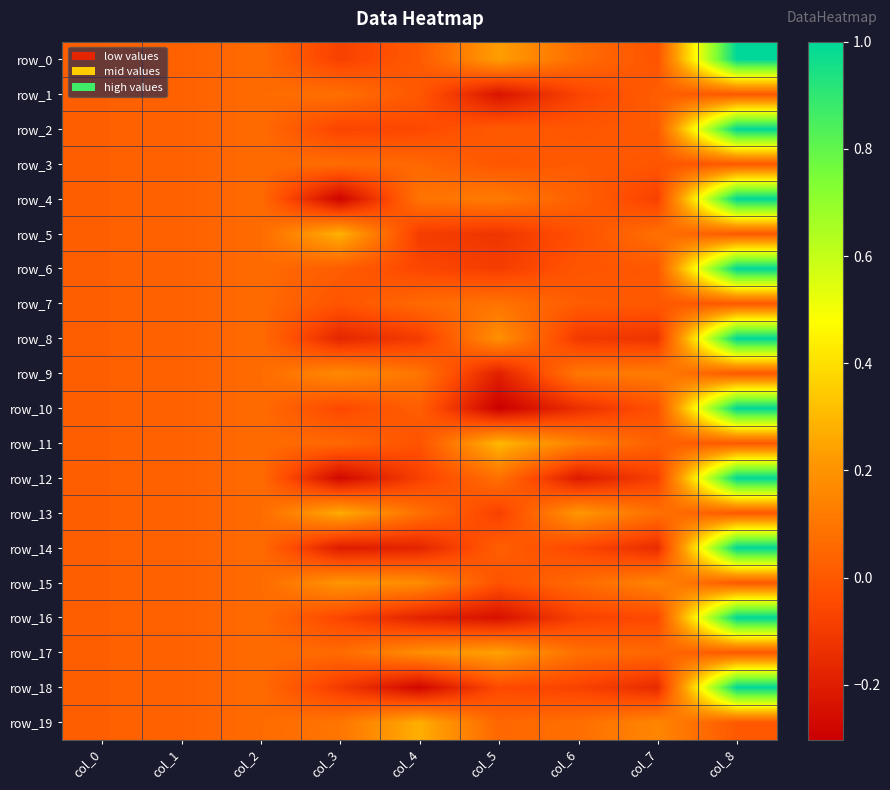

Reading left to right, extract all data points from this chart.

row_0: col_0=0.0	col_1=0.0	col_2=0.1	col_3=-0.1	col_4=0.0	col_5=0.2	col_6=0.1	col_7=-0.0	col_8=1.0
row_1: col_0=0.0	col_1=0.0	col_2=0.1	col_3=0.1	col_4=-0.0	col_5=-0.2	col_6=-0.1	col_7=0.0	col_8=0.0
row_2: col_0=0.0	col_1=0.0	col_2=0.1	col_3=-0.1	col_4=-0.1	col_5=0.0	col_6=-0.0	col_7=0.0	col_8=1.0
row_3: col_0=0.0	col_1=0.0	col_2=0.1	col_3=0.1	col_4=0.1	col_5=-0.0	col_6=0.0	col_7=-0.0	col_8=0.0
row_4: col_0=0.0	col_1=0.0	col_2=0.1	col_3=-0.3	col_4=0.1	col_5=0.1	col_6=0.0	col_7=-0.1	col_8=1.0
row_5: col_0=0.0	col_1=0.0	col_2=0.1	col_3=0.3	col_4=-0.1	col_5=-0.1	col_6=-0.0	col_7=0.1	col_8=0.0
row_6: col_0=0.0	col_1=0.0	col_2=0.1	col_3=0.0	col_4=-0.1	col_5=-0.1	col_6=-0.0	col_7=-0.0	col_8=1.0
row_7: col_0=0.0	col_1=0.0	col_2=0.1	col_3=-0.0	col_4=0.1	col_5=0.1	col_6=0.0	col_7=0.0	col_8=0.0
row_8: col_0=0.0	col_1=0.0	col_2=0.1	col_3=-0.2	col_4=-0.1	col_5=0.2	col_6=-0.1	col_7=-0.1	col_8=1.0
row_9: col_0=0.0	col_1=0.0	col_2=0.1	col_3=0.2	col_4=0.1	col_5=-0.2	col_6=0.1	col_7=0.1	col_8=0.0
row_10: col_0=0.0	col_1=0.0	col_2=0.1	col_3=-0.1	col_4=0.0	col_5=-0.3	col_6=-0.1	col_7=-0.0	col_8=1.0
row_11: col_0=0.0	col_1=0.0	col_2=0.1	col_3=0.1	col_4=-0.0	col_5=0.3	col_6=0.1	col_7=0.0	col_8=0.0
row_12: col_0=0.0	col_1=0.0	col_2=0.1	col_3=-0.3	col_4=-0.1	col_5=0.1	col_6=-0.2	col_7=-0.1	col_8=1.0
row_13: col_0=0.0	col_1=0.0	col_2=0.1	col_3=0.3	col_4=0.1	col_5=-0.1	col_6=0.2	col_7=0.1	col_8=0.0
row_14: col_0=0.0	col_1=0.0	col_2=0.1	col_3=-0.2	col_4=-0.2	col_5=0.0	col_6=-0.1	col_7=-0.1	col_8=1.0
row_15: col_0=0.0	col_1=0.0	col_2=0.1	col_3=0.2	col_4=0.2	col_5=-0.0	col_6=0.1	col_7=0.1	col_8=0.0
row_16: col_0=0.0	col_1=0.0	col_2=0.1	col_3=-0.1	col_4=-0.2	col_5=-0.2	col_6=-0.1	col_7=-0.1	col_8=1.0
row_17: col_0=0.0	col_1=0.0	col_2=0.1	col_3=0.1	col_4=0.2	col_5=0.2	col_6=0.1	col_7=0.1	col_8=0.0
row_18: col_0=0.0	col_1=0.0	col_2=0.1	col_3=-0.1	col_4=-0.3	col_5=-0.0	col_6=-0.1	col_7=-0.2	col_8=1.0
row_19: col_0=0.0	col_1=0.0	col_2=0.1	col_3=0.1	col_4=0.3	col_5=0.0	col_6=0.1	col_7=0.2	col_8=0.0